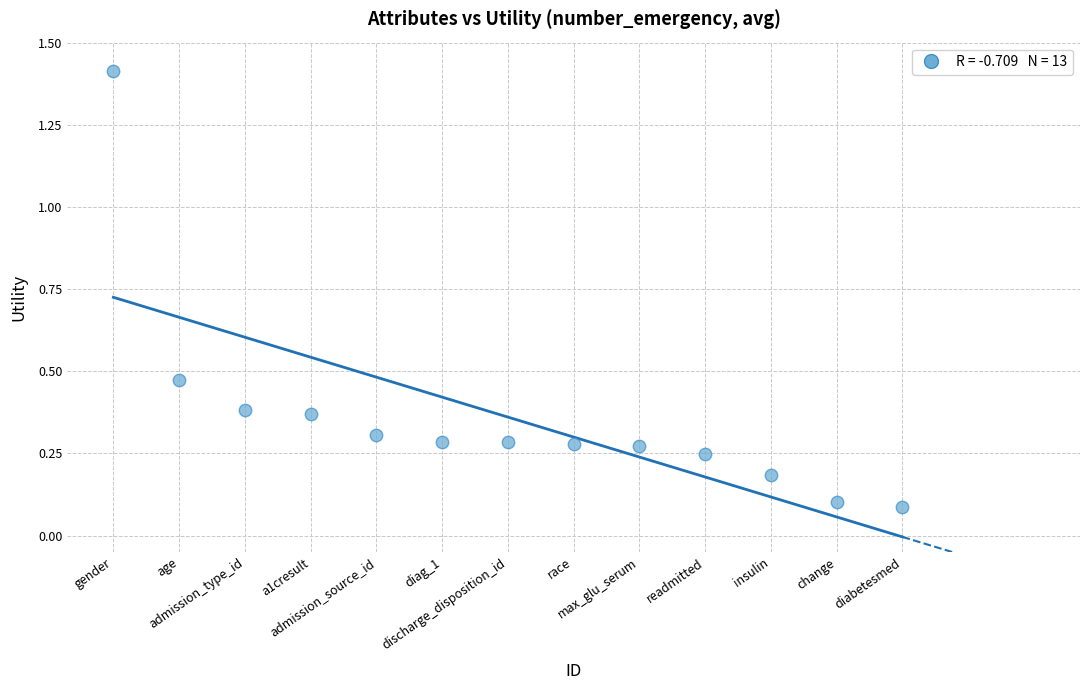

What is the range of X values (max minus min)?

12.0